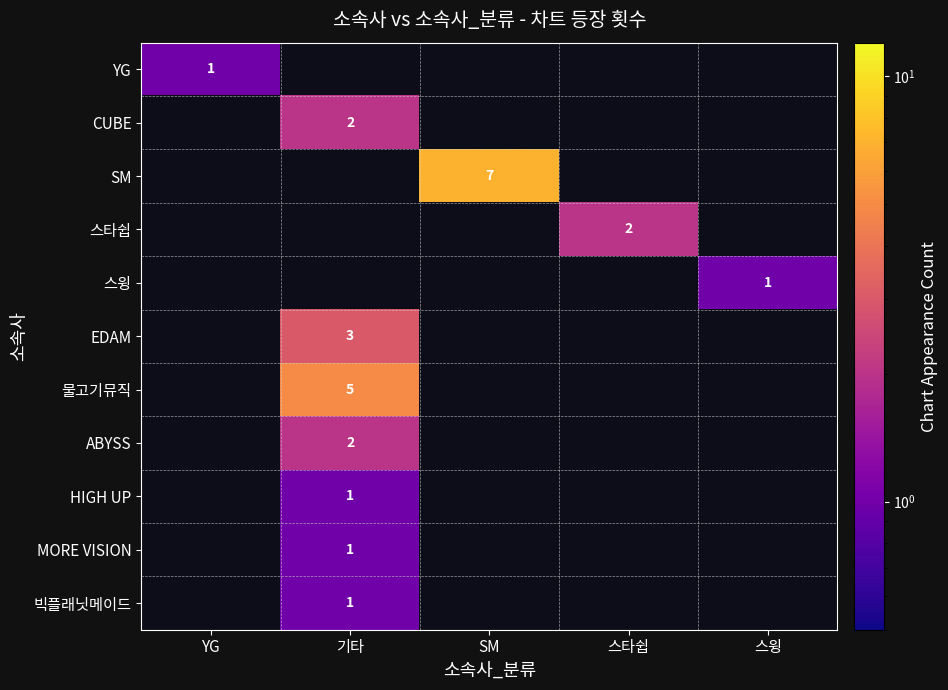

The 물고기뮤직 series shows 5 at 기타. True or false?

True